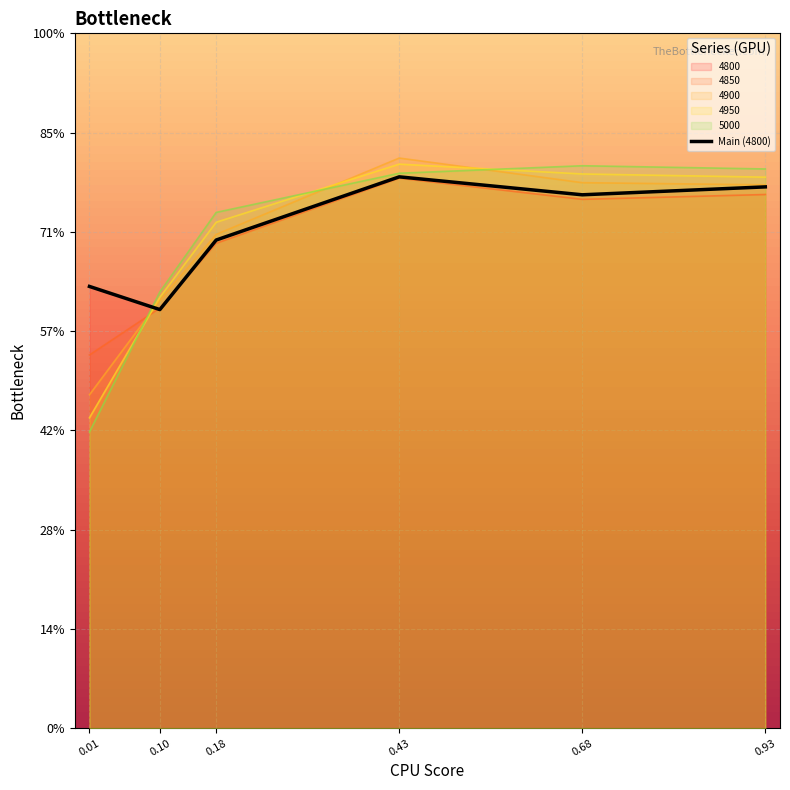

Which has a higher value, 0.18 or 0.68?

0.68